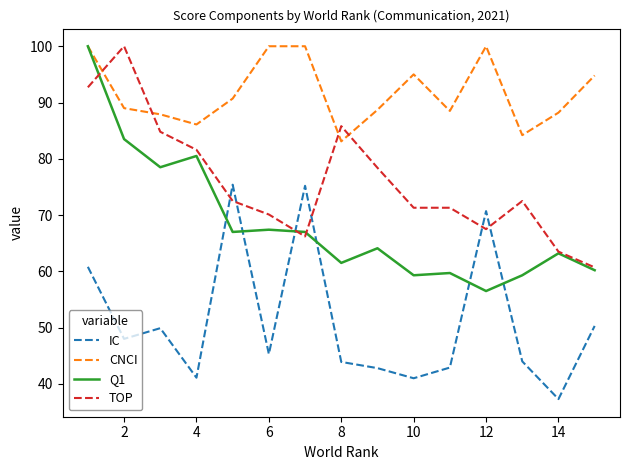

Which series has the largest range (max minus min)?

Q1